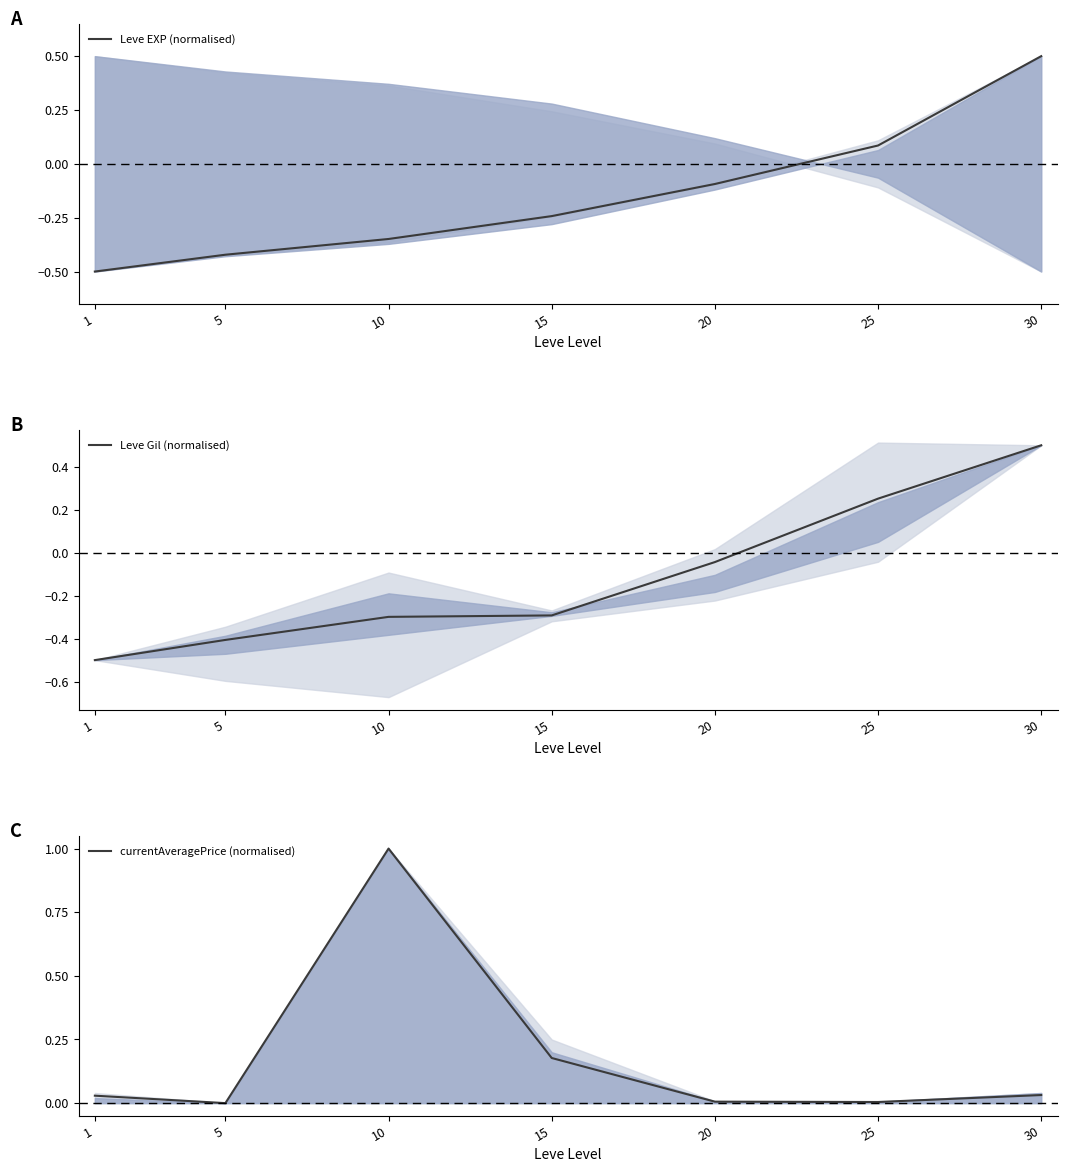

Which series has the widest spread of values?

Leve EXP (normalised)